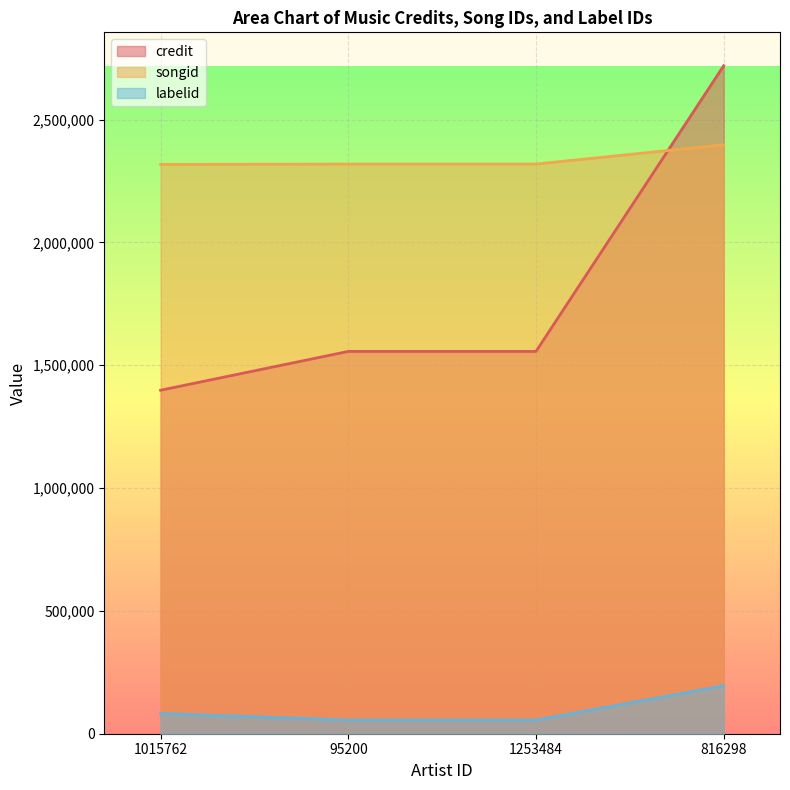

True or false: labelid has more than 2 points higher than both neighbors.

False